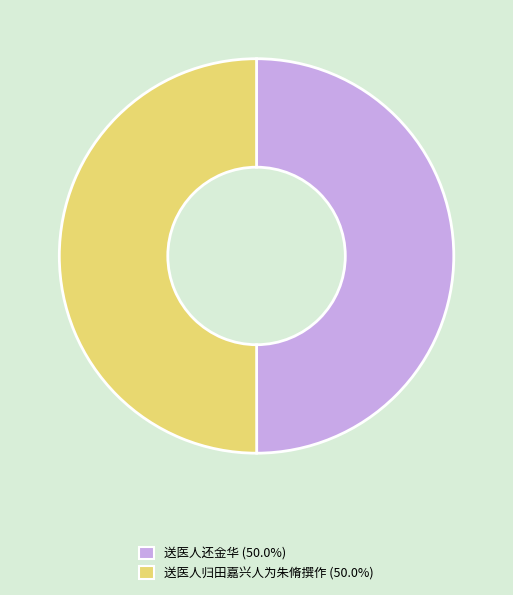

What is the ratio of the value at 送医人归田嘉兴人为朱脩撰作 to the value at 送医人还金华?

1.0